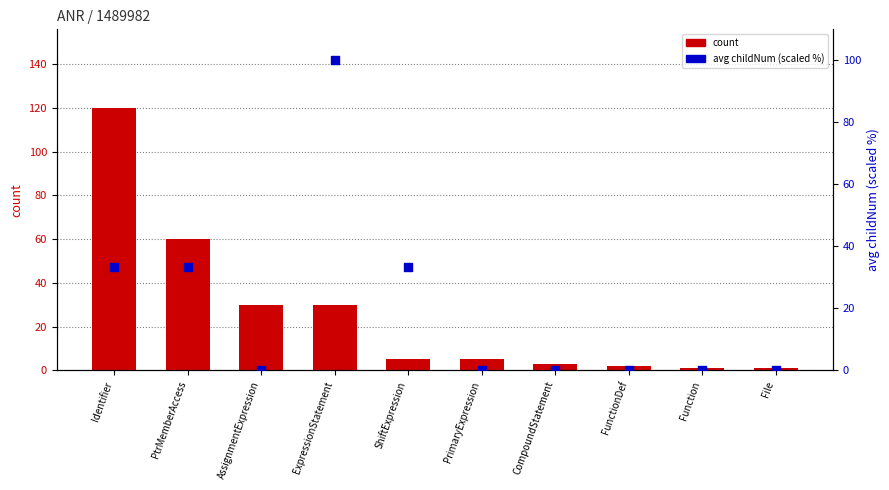

Which series contains the highest Y value?

count